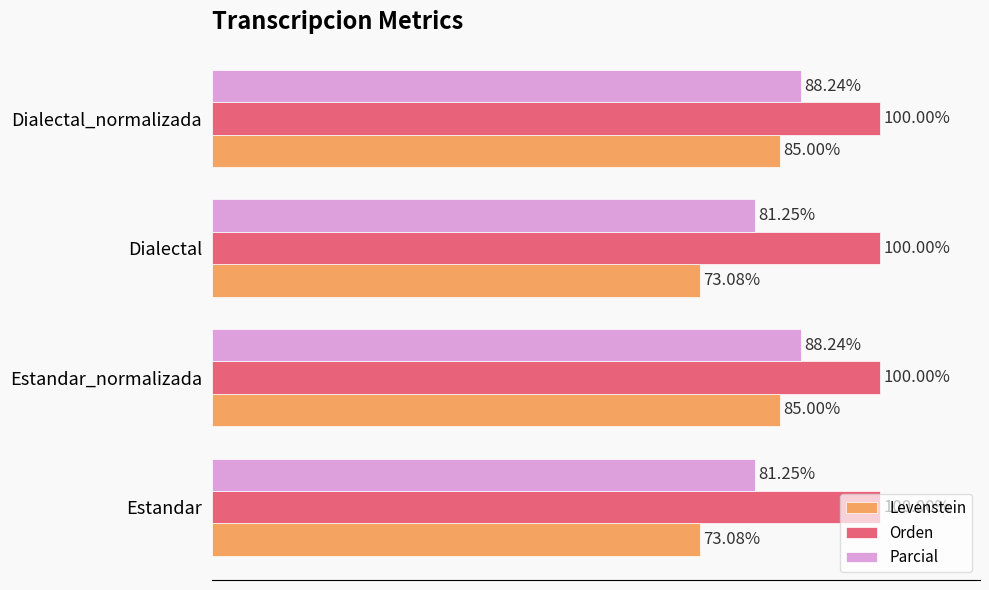

Which series has the largest total across all categories?

Orden